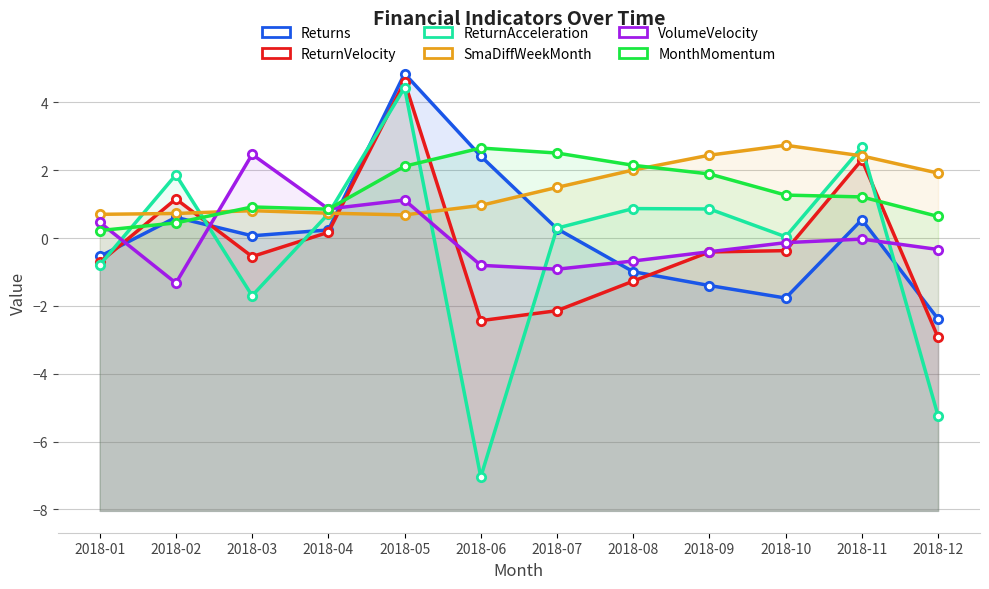

Is the value of SmaDiffWeekMonth at 2018-08 greater than the value of ReturnAcceleration at 2018-06?

Yes